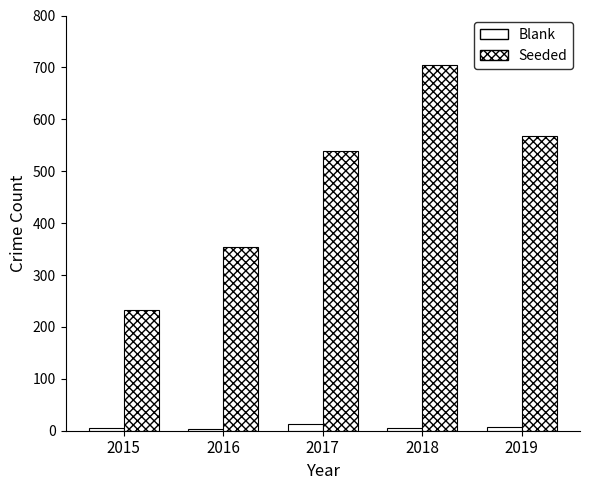

Which series has the largest range (max minus min)?

Seeded